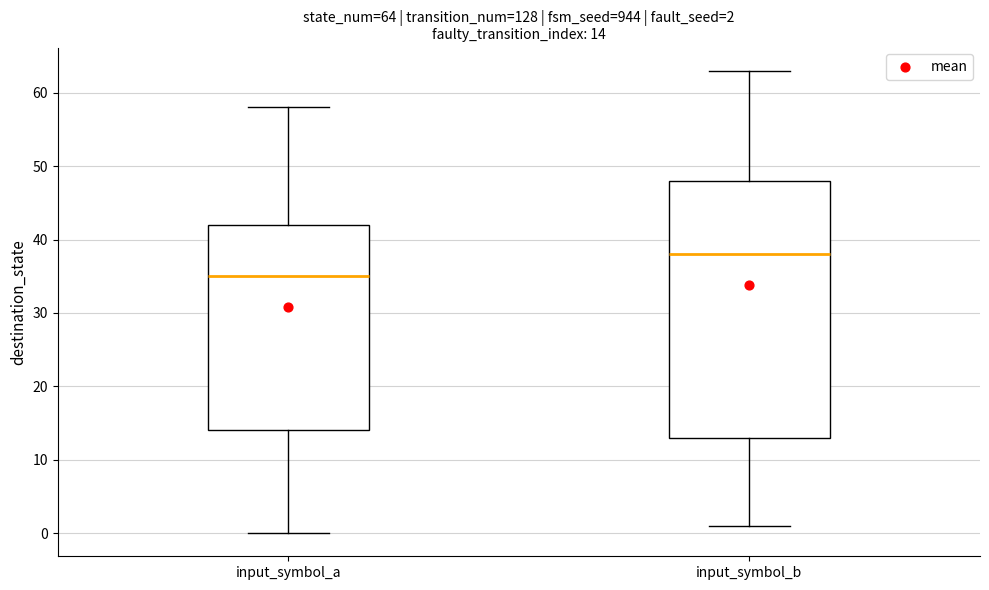

Comparing the boxes themselves (not the whiskers), which one is the tallest?

input_symbol_b